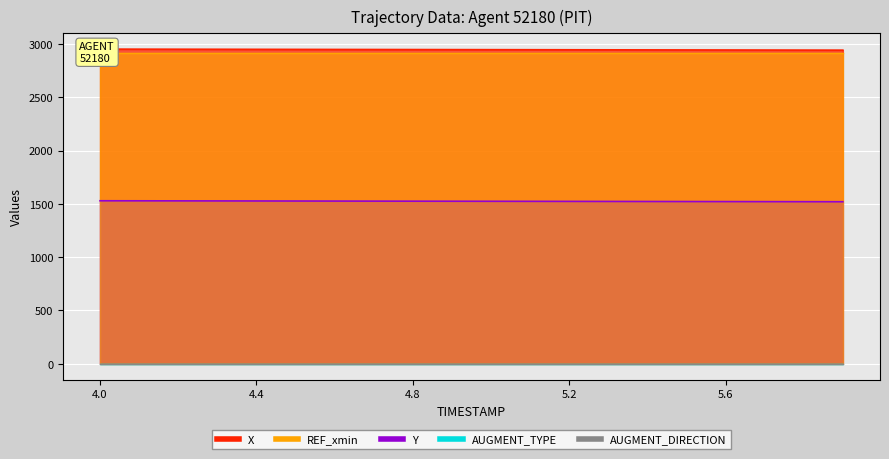

At which label does AUGMENT_DIRECTION reach its peak?

4.0